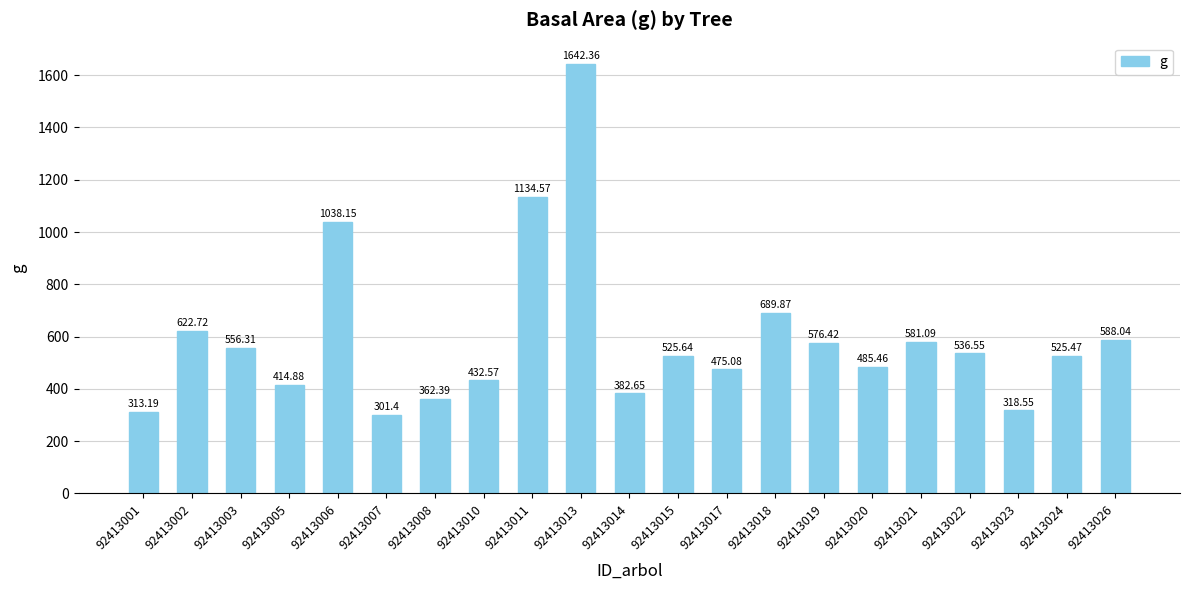

Are the bars horizontal?

No